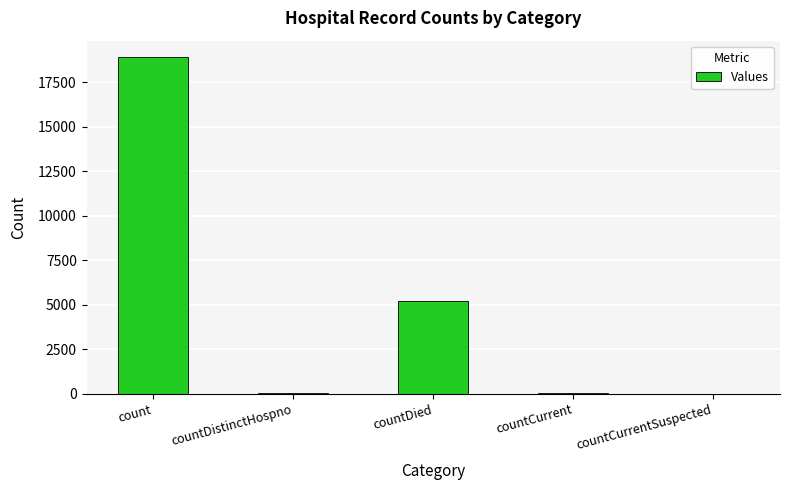

Which label corresponds to the largest value in the chart?

count